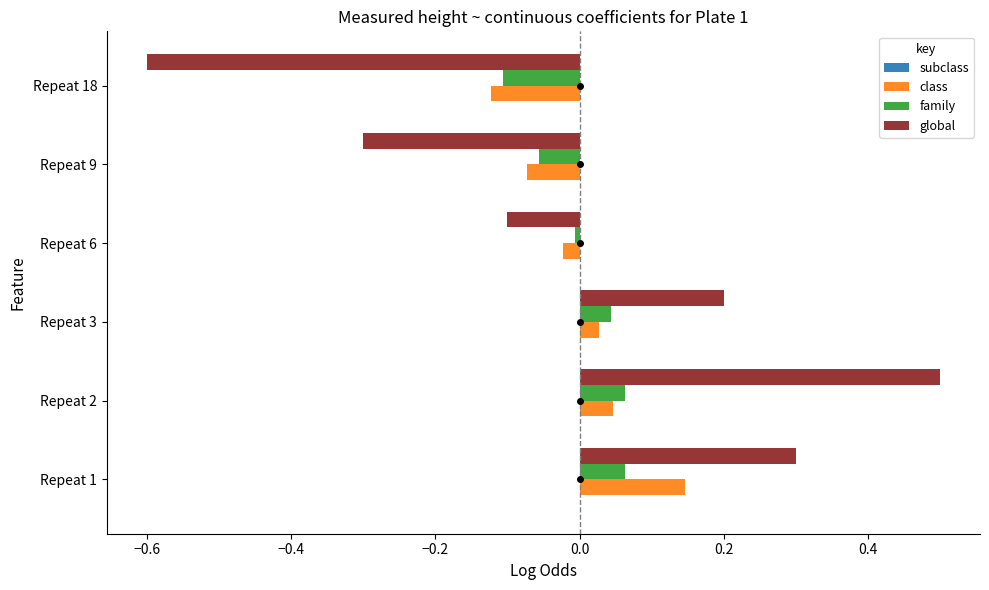

Between Repeat 6 and Repeat 9, which series saw the biggest shift?

global